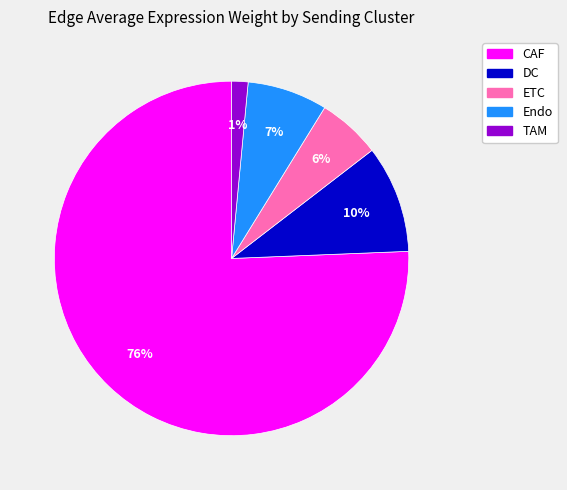

What percentage is the DC slice, to the nearest percent?

10%